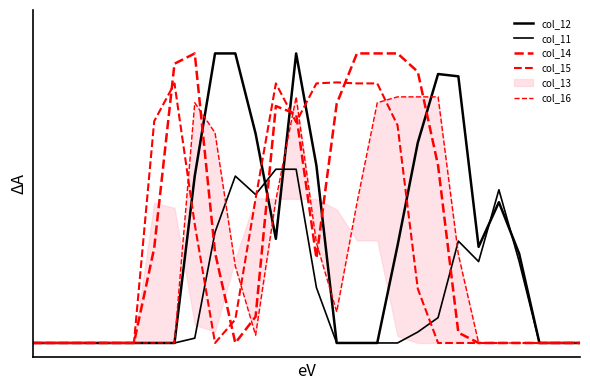

In col_15, how many points are higher than both neighbors (excluding endpoints)?

3